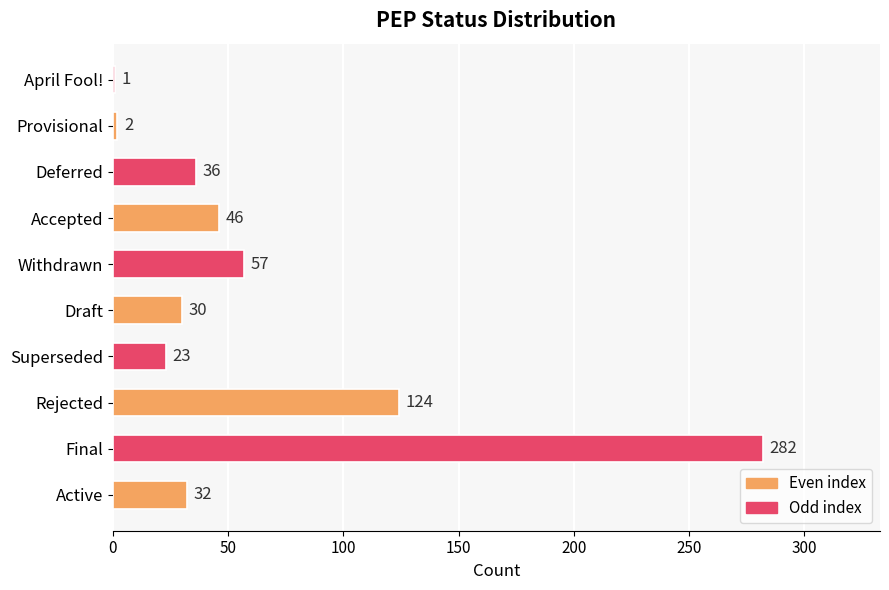

Reading bottom to top, what are all the values shown in this chart?

Active=32	Final=282	Rejected=124	Superseded=23	Draft=30	Withdrawn=57	Accepted=46	Deferred=36	Provisional=2	April Fool!=1